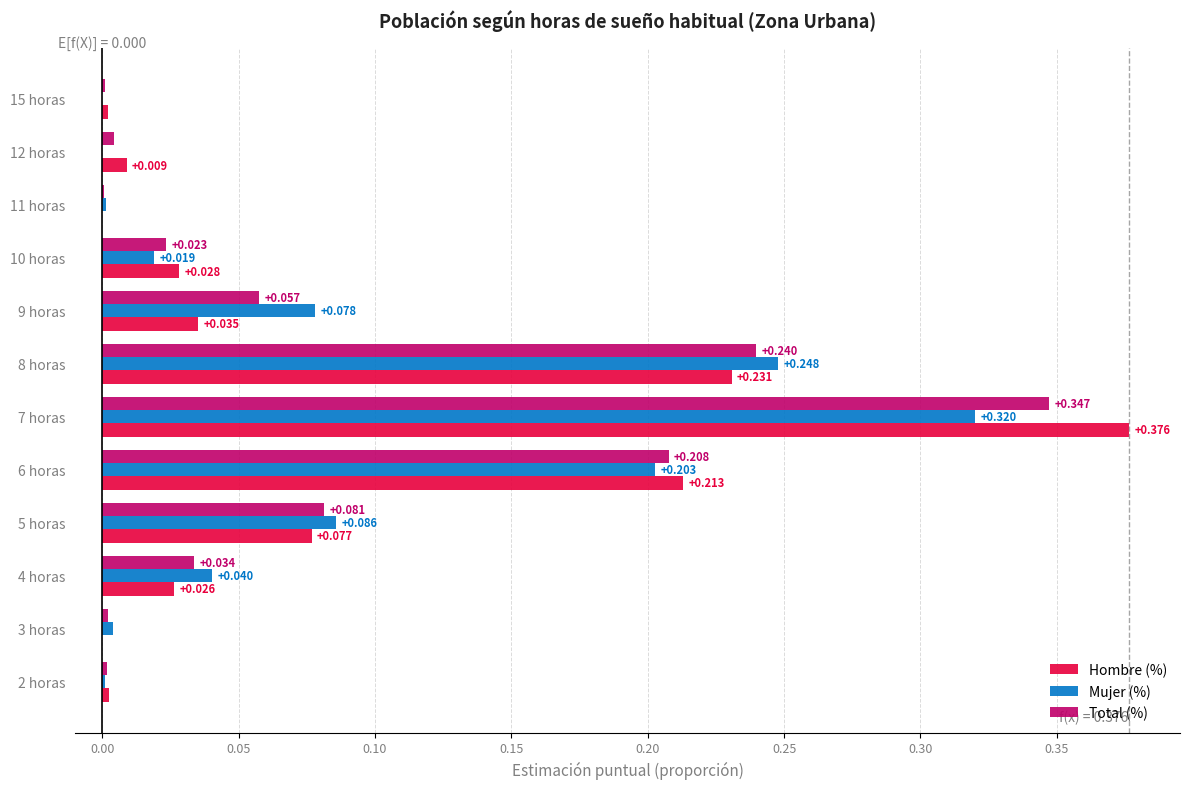

Between 8 horas and 7 horas, which series saw the biggest shift?

Hombre (%)